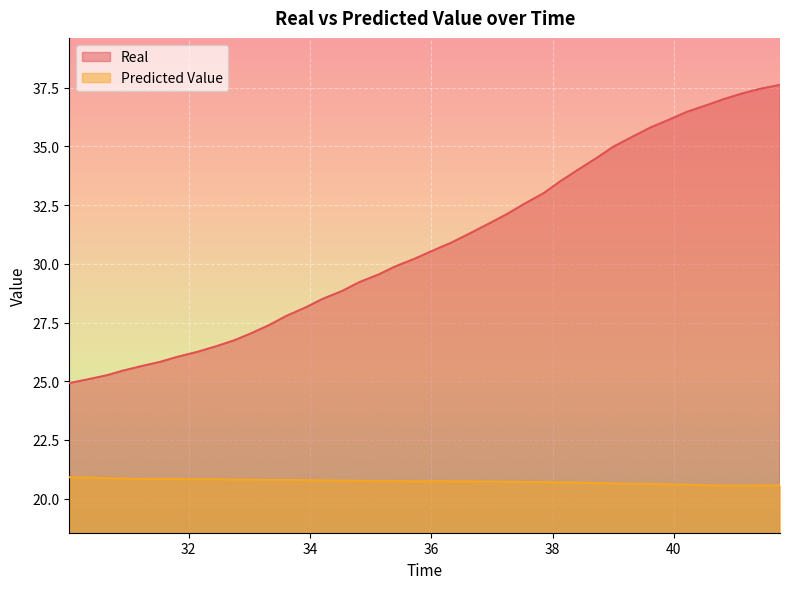

What is the total value across all series at 37.51958?

53.2